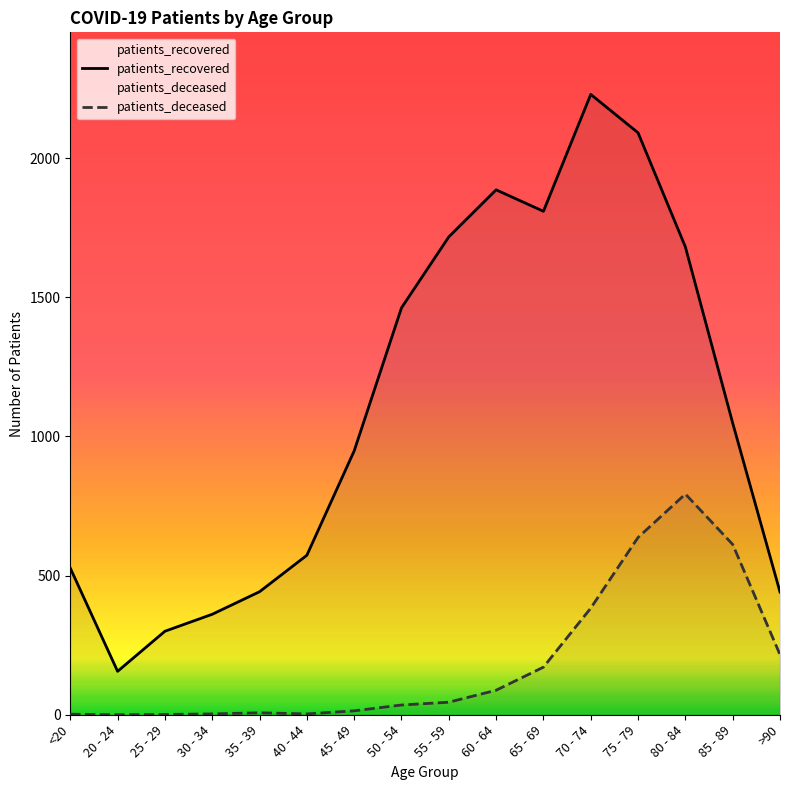

Is it true that patients_recovered equals 1726 at 85 - 89?

False